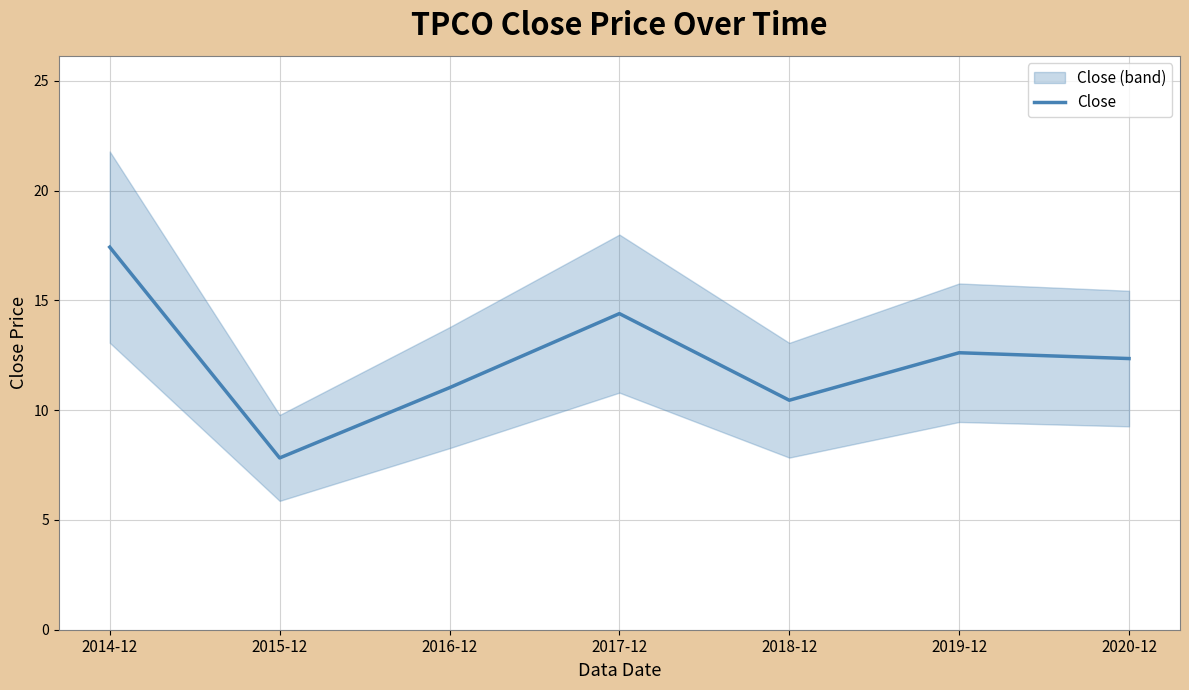

Approximately how many times larger is the value at 2014-12 compared to 2020-12?

1.4